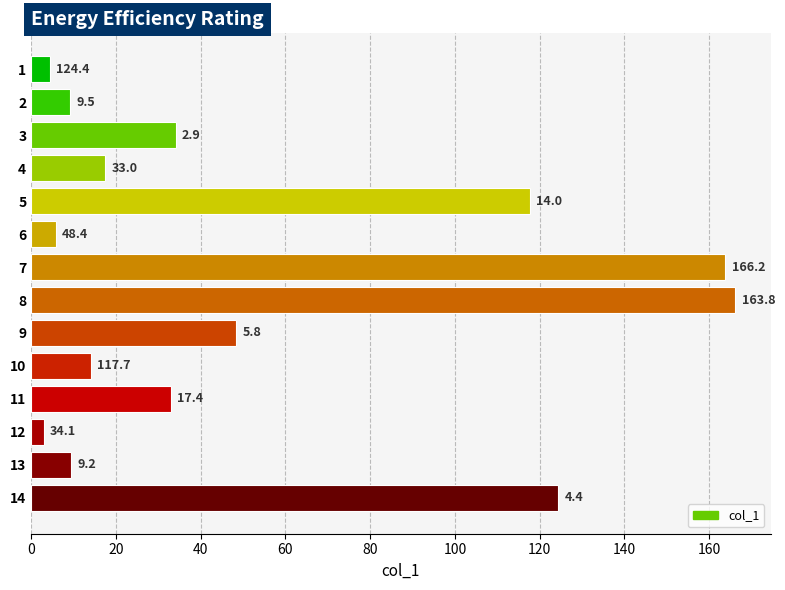

Does the chart contain stacked bars?

No